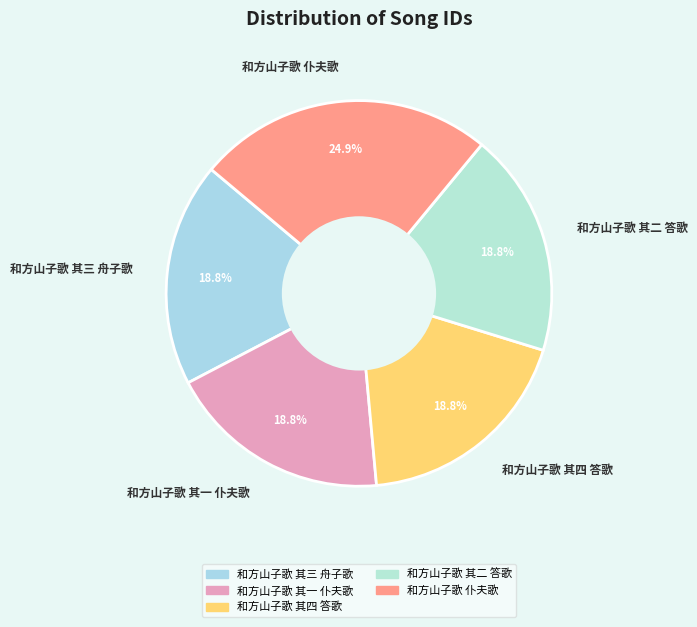

Which slice is the largest?

和方山子歌 仆夫歌